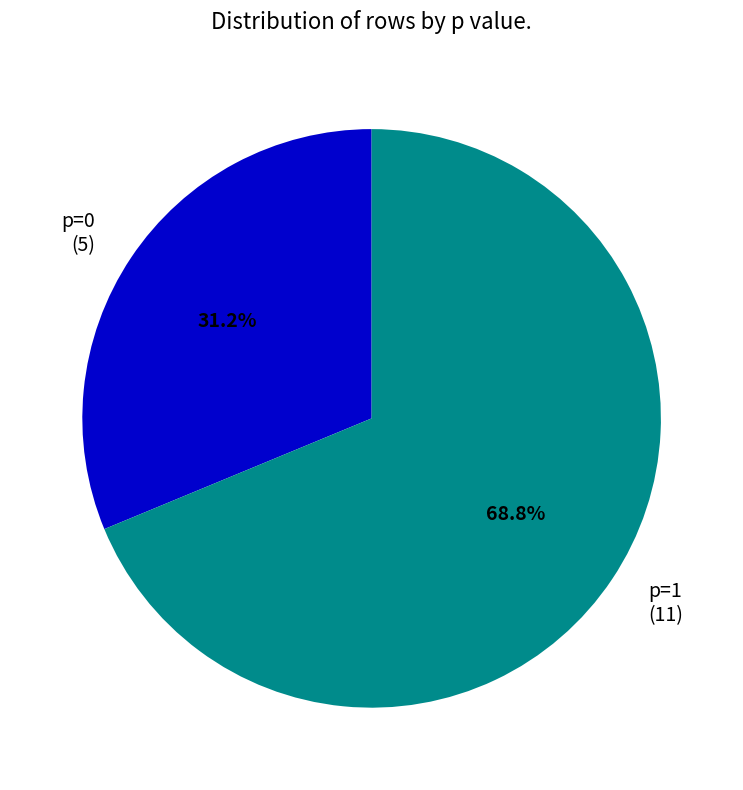

True or false: p=0 accounts for 22% of the total.

False